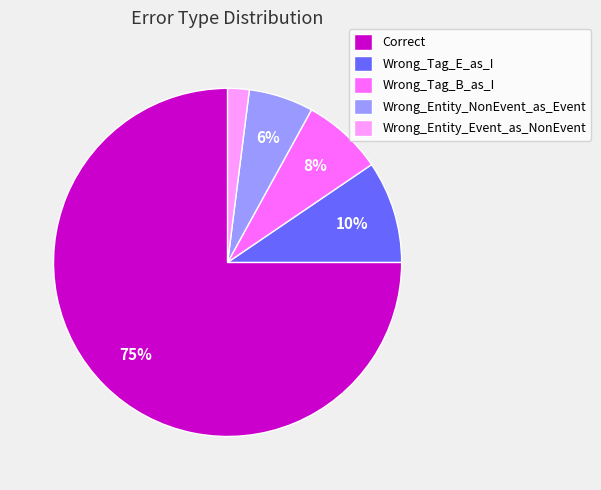

To the nearest percent, what percentage of the pie is Wrong_Tag_B_as_I?

8%